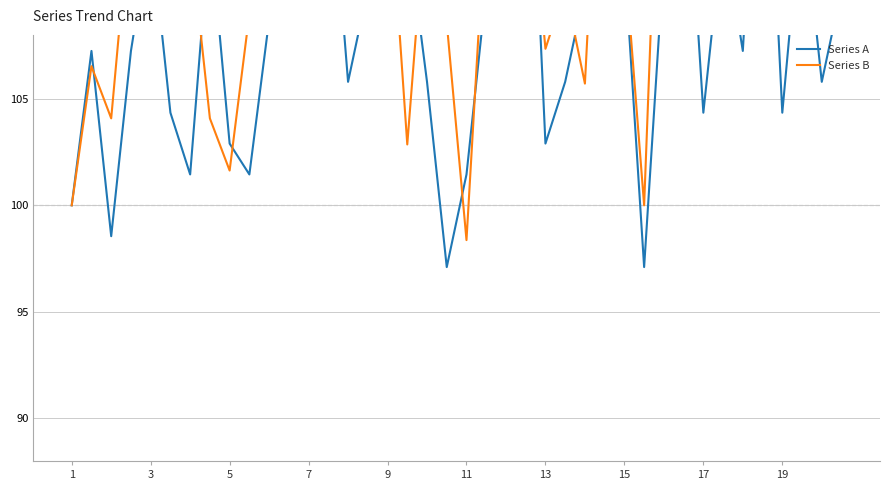

How many lines are shown in the chart?

2